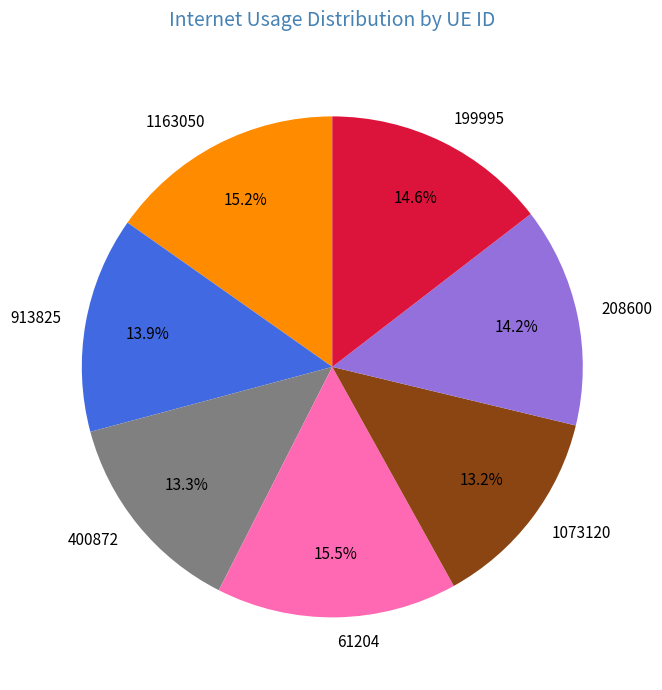

The 400872 slice represents 4% of the pie. True or false?

False